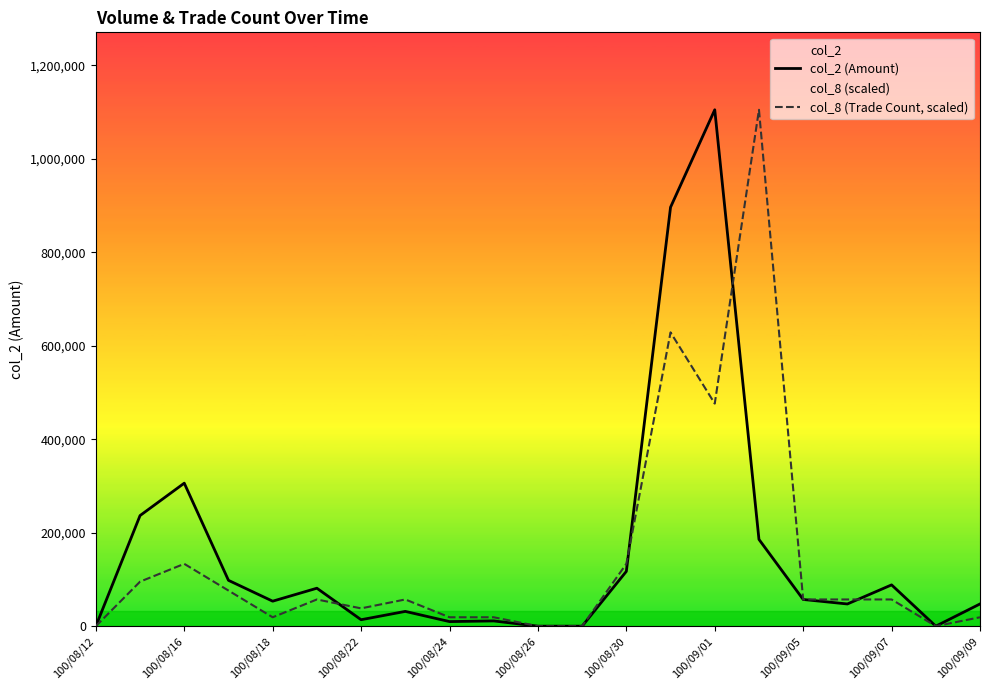

True or false: col_8 (Trade Count, scaled) has more than 2 interior local peaks.

True